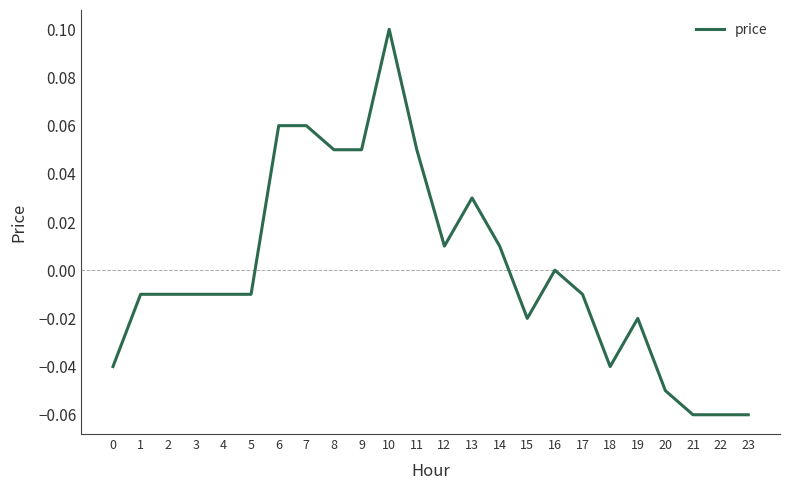

Which has a higher value, 9 or 1?

9